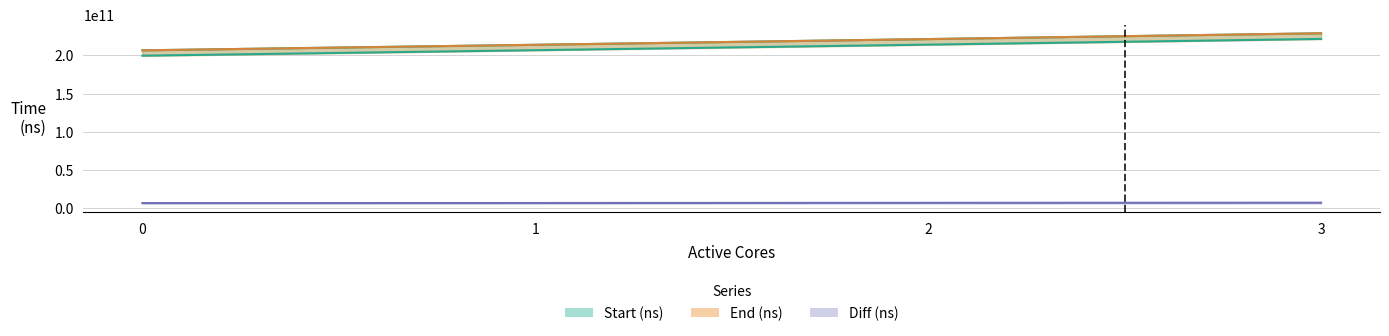

Which label corresponds to the largest value in the chart?

3